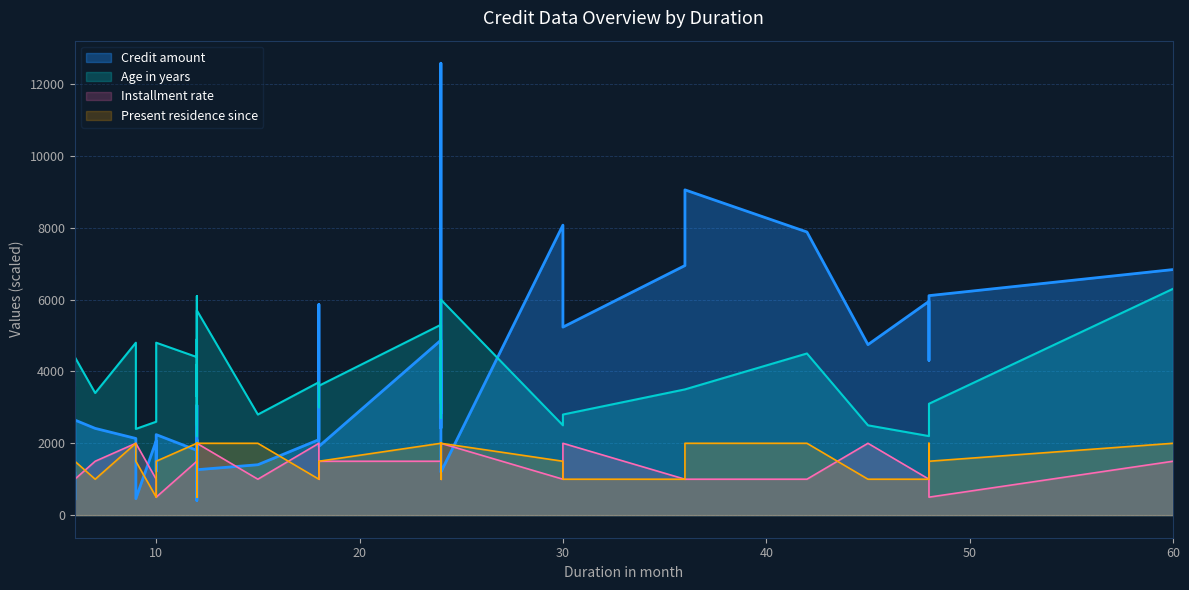

What is the sum of the Installment rate values at 24 and 48?

6